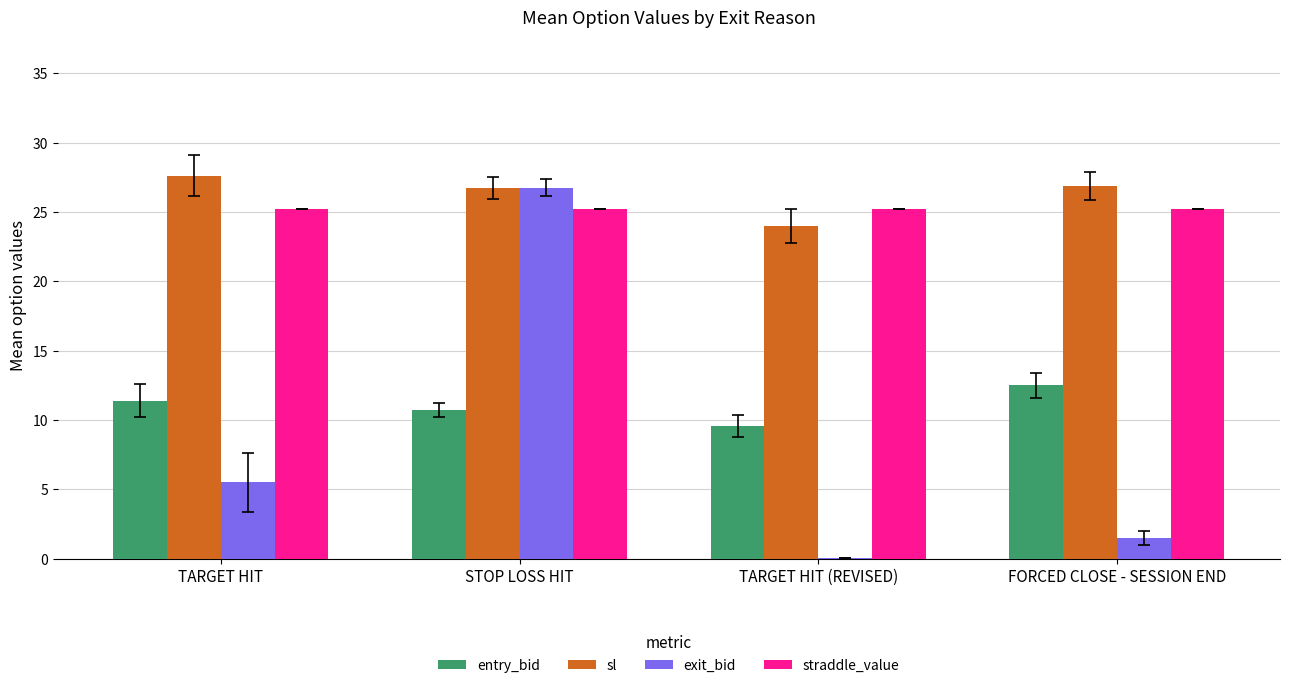

At which category is the sum across all series the highest?

STOP LOSS HIT